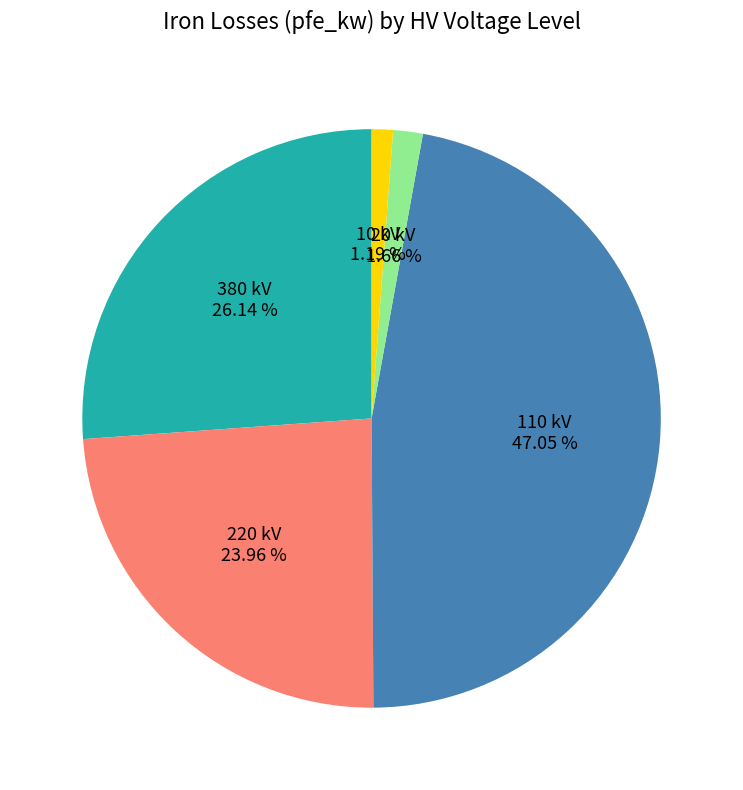

Does any single category account for the majority?

No